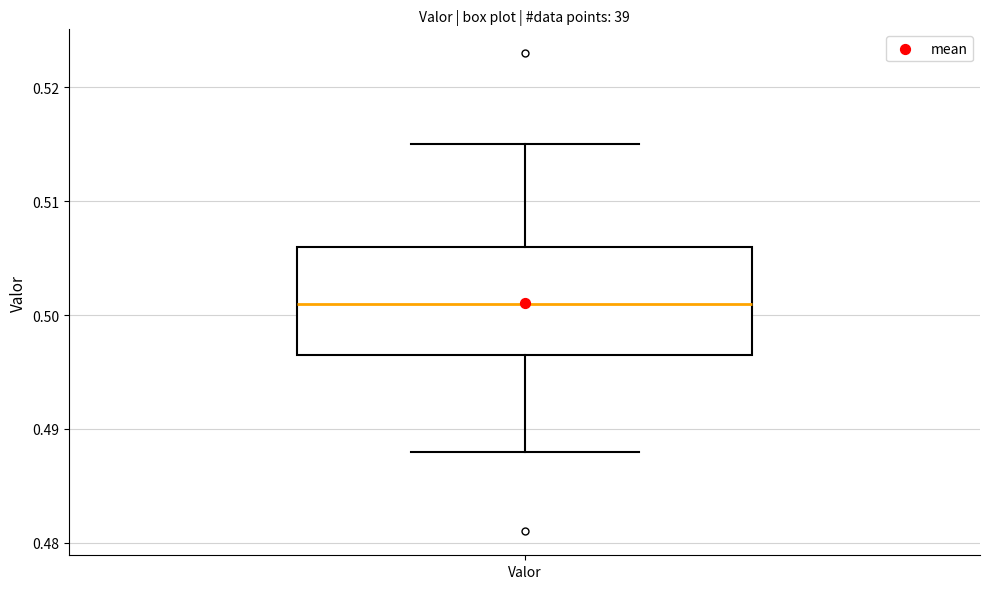

Where does the lower whisker of the box for Valor end on the y-axis? The values are not printed on the chart, so give them approximately, as read against the axis.

0.488